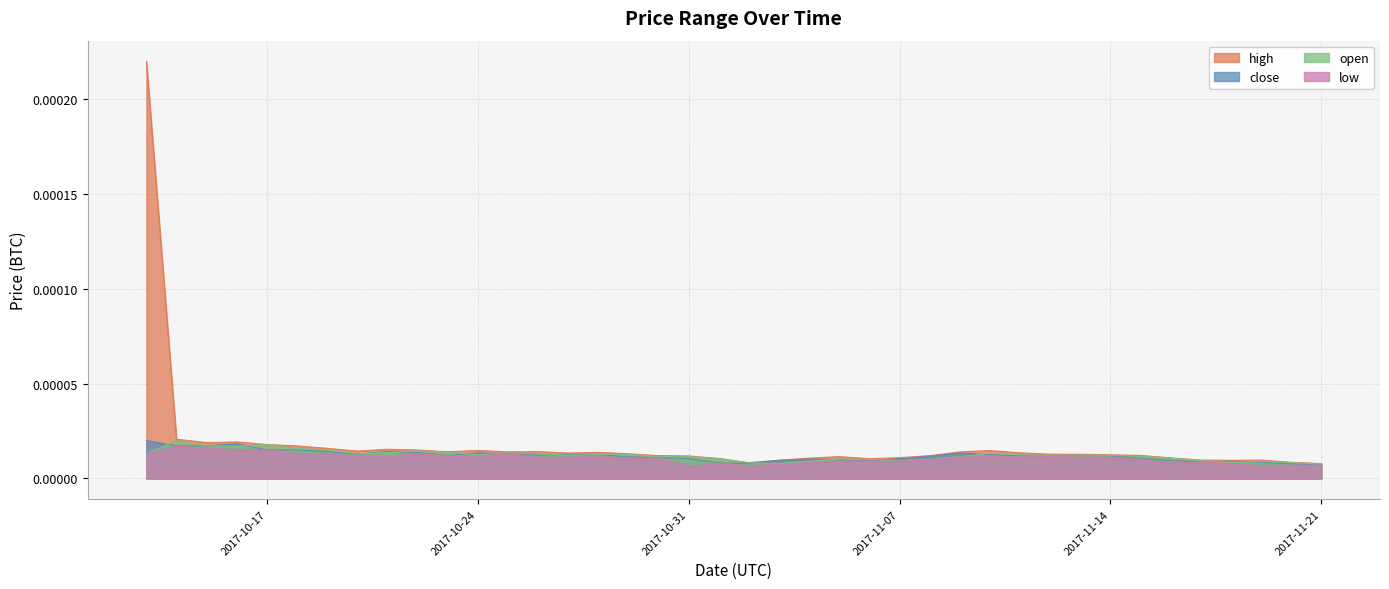

Which series has the widest spread of values?

high